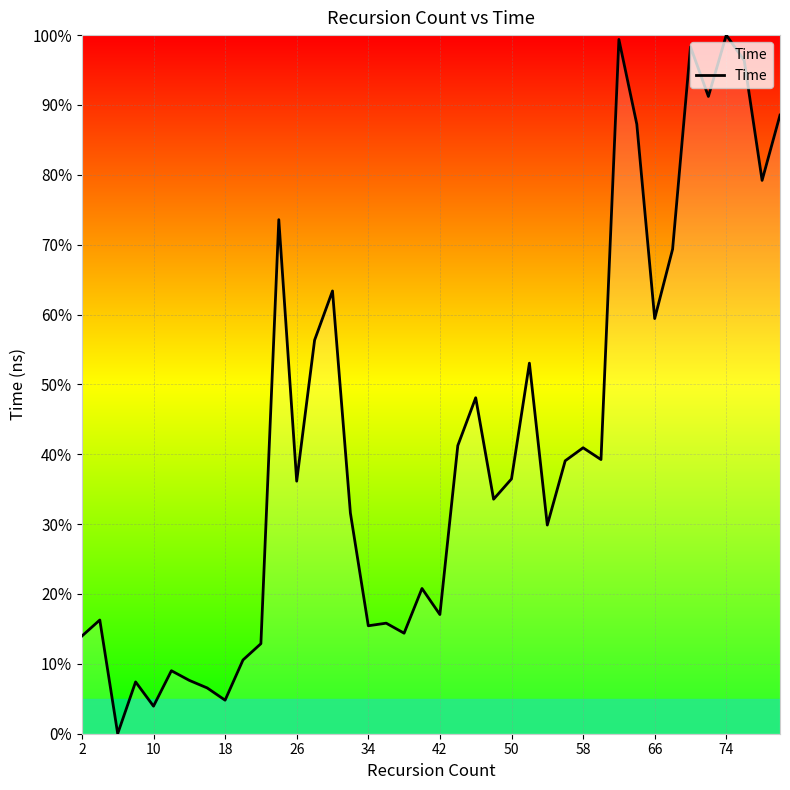

What is the difference between the maximum and minimum values?

100.0